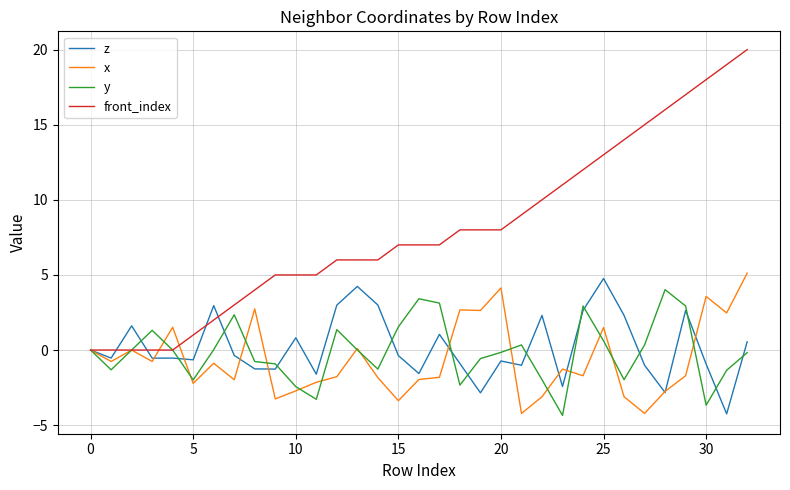

What is the smallest value displayed?

-4.4